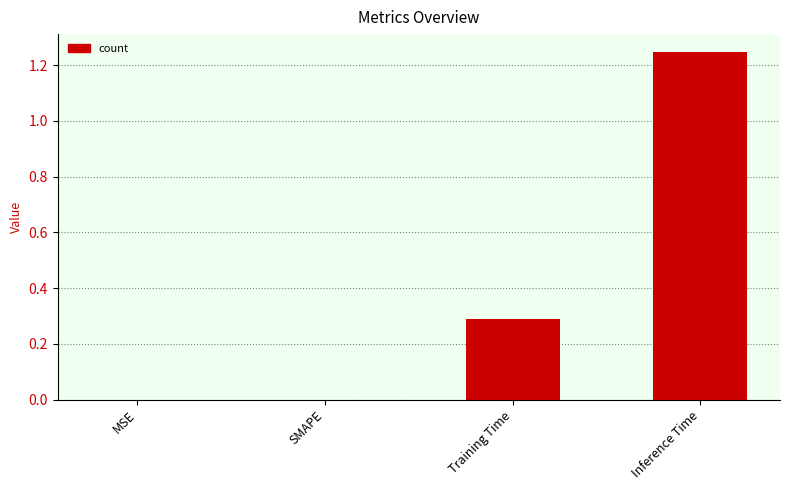

Which has a higher value, Inference Time or Training Time?

Inference Time